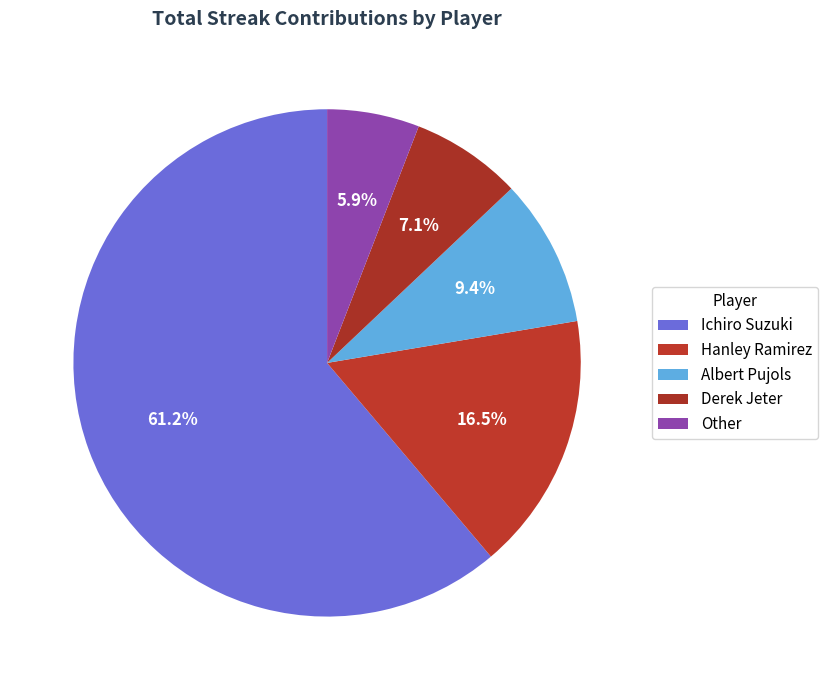

What is the smallest slice in the pie chart?

Other